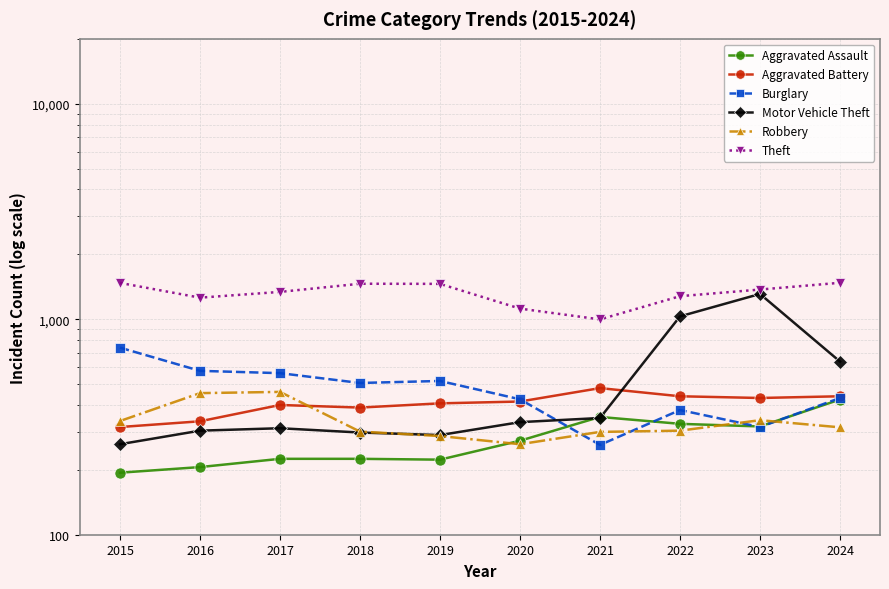

At how many categories does at least one series exceed 579?

10